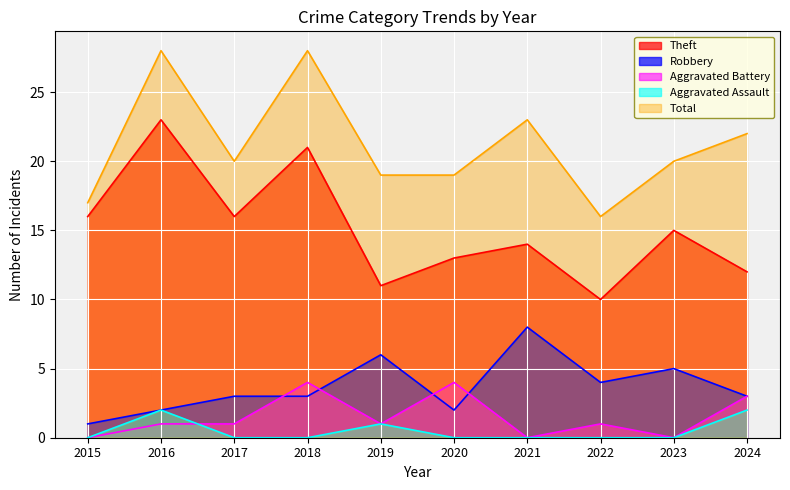

Which category has the highest value across all series?

2016